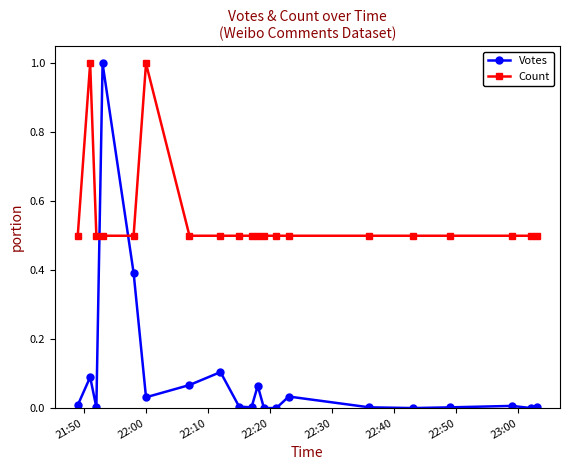

How many intersections are there between Votes and Count?

2